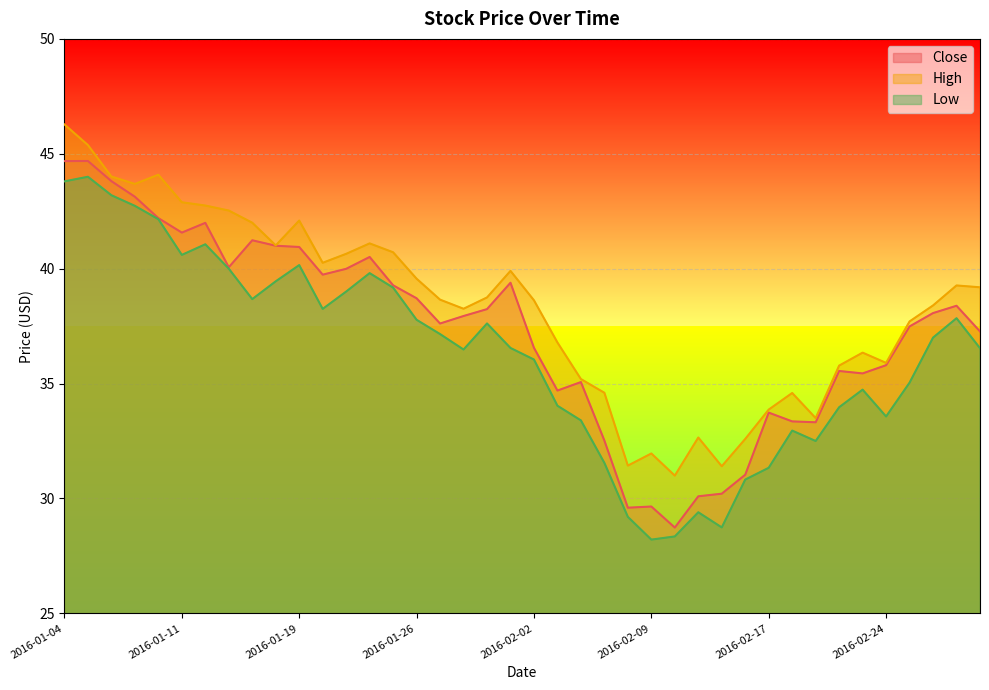

List the series in order of their overall mean, highest first.

High, Close, Low